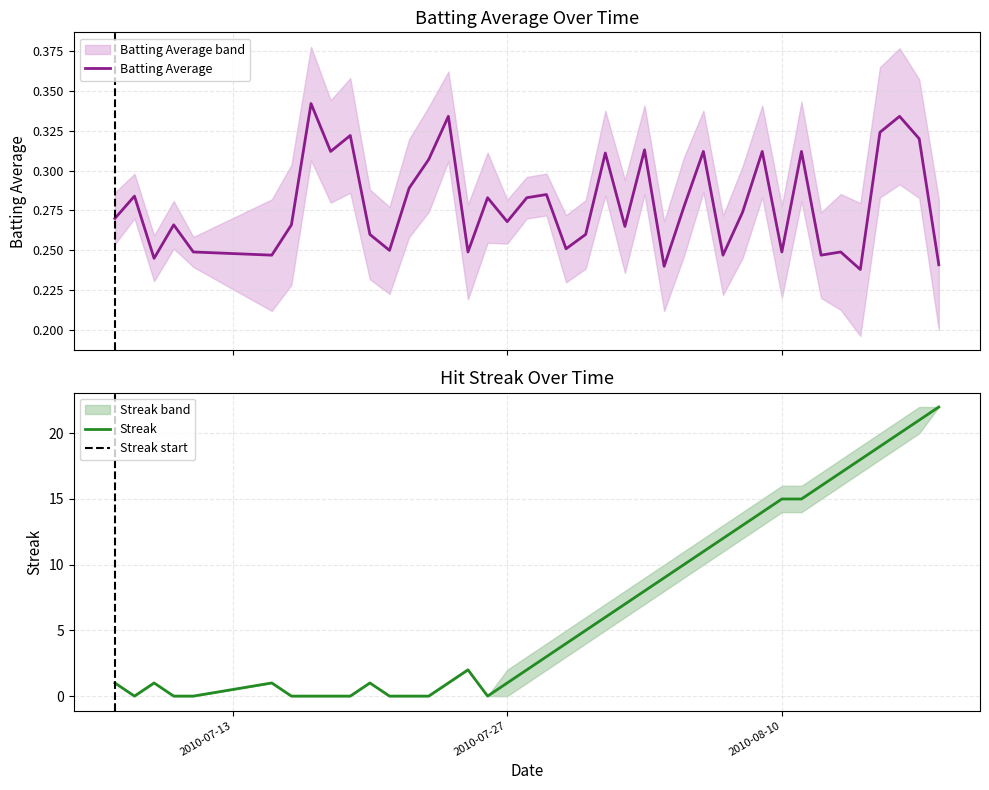

What is the highest value of the Streak series?

22